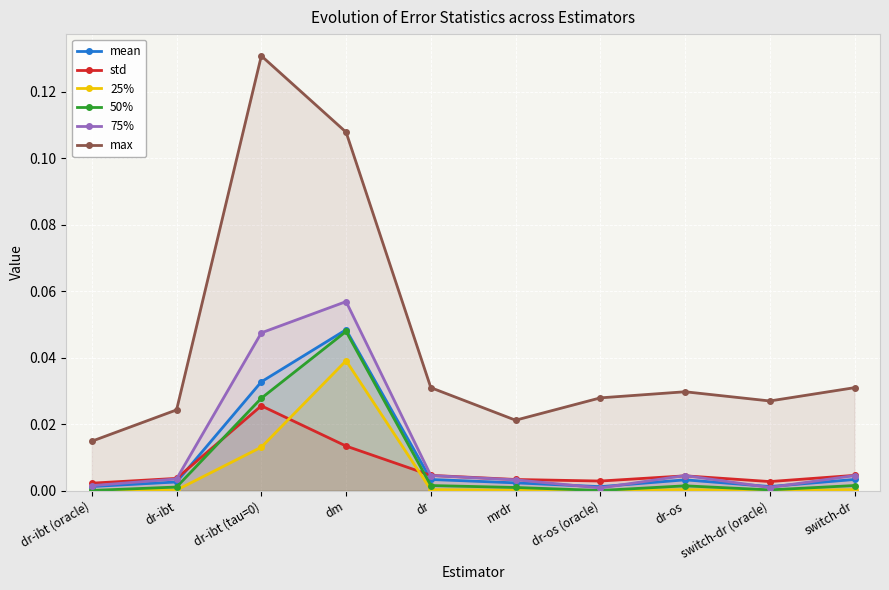

At which category does the chart reach its peak across all series?

dr-ibt (tau=0)